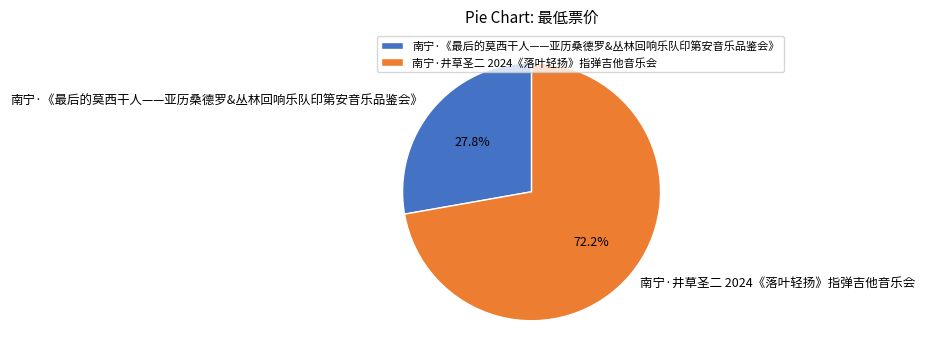

The 南宁·《最后的莫西干人——亚历桑德罗&丛林回响乐队印第安音乐品鉴会》 slice represents 18% of the pie. True or false?

False